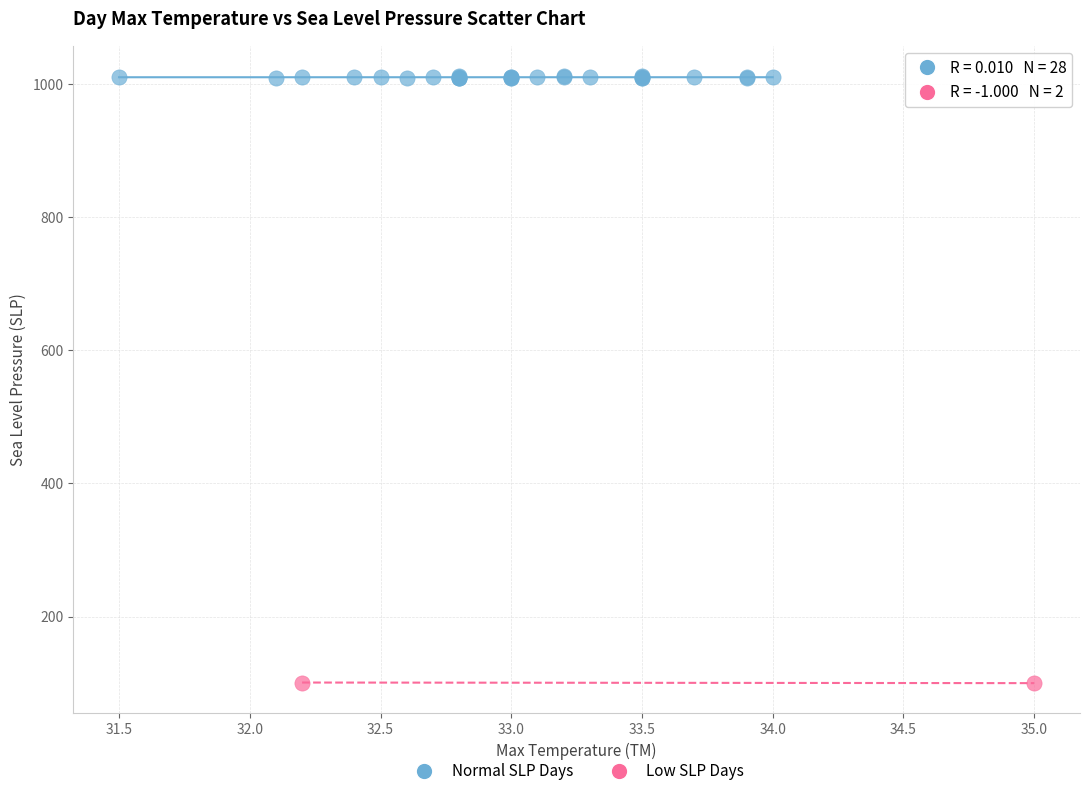

What are all the series names shown in the legend?

Normal SLP Days, Low SLP Days